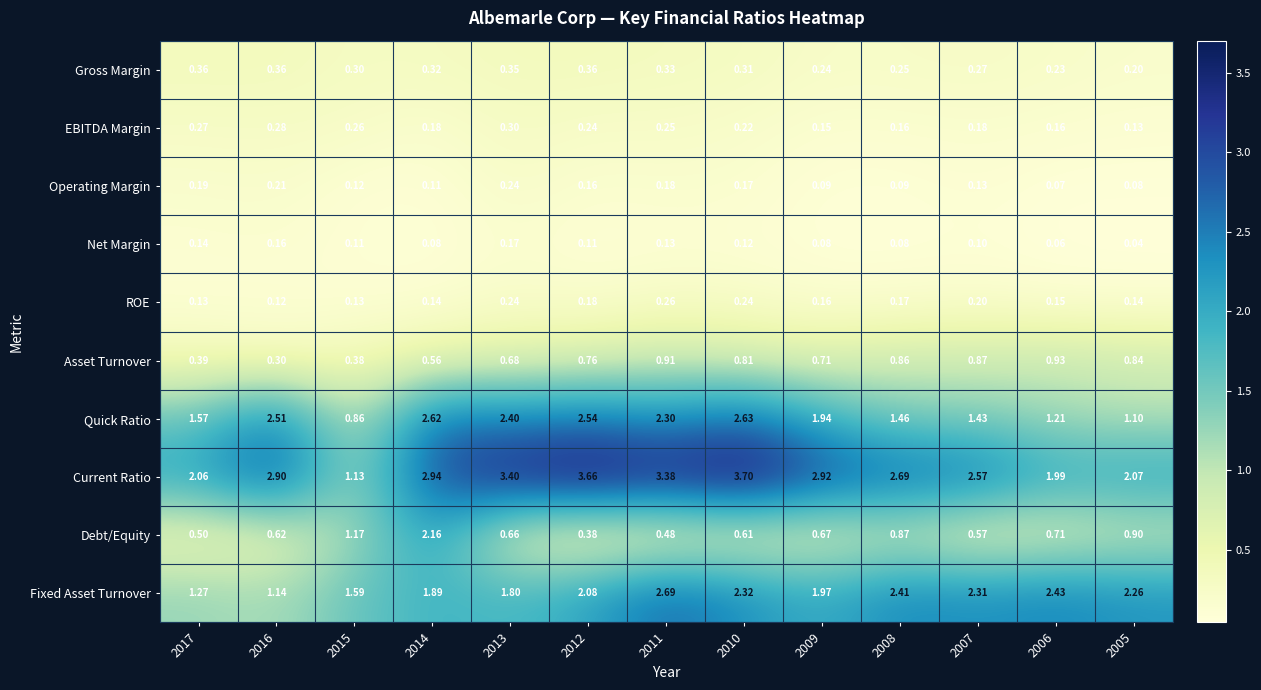

List the series in order of their peak value, lowest first.

Net Margin, Operating Margin, ROE, EBITDA Margin, Gross Margin, Asset Turnover, Debt/Equity, Quick Ratio, Fixed Asset Turnover, Current Ratio